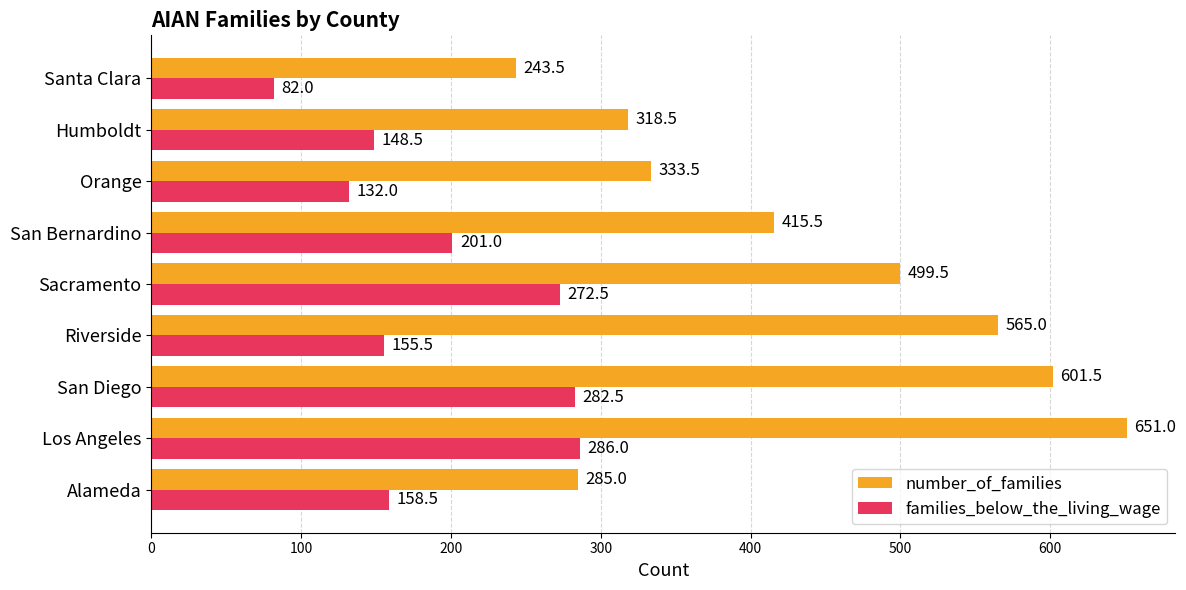

How many data points in families_below_the_living_wage are less than 158?

4